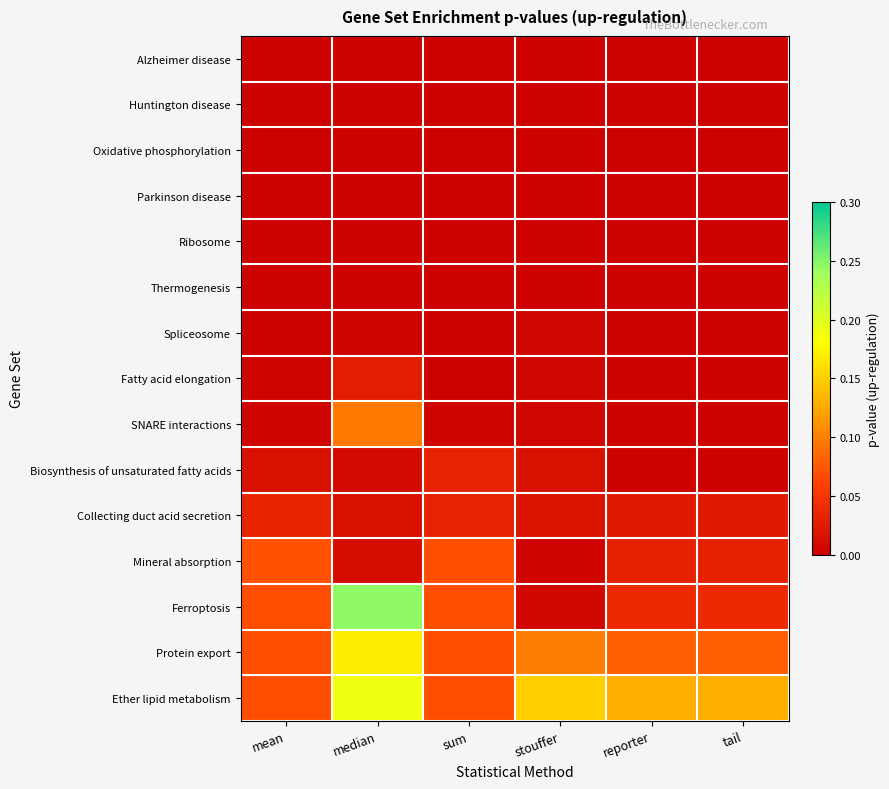

Which category has the lowest value across all series?

sum